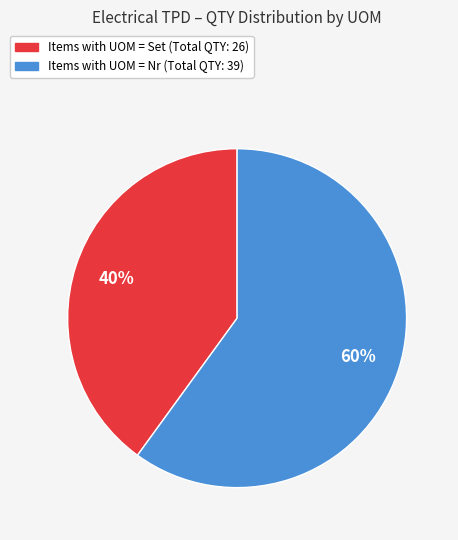

To the nearest percent, what is the average slice percentage?

50%